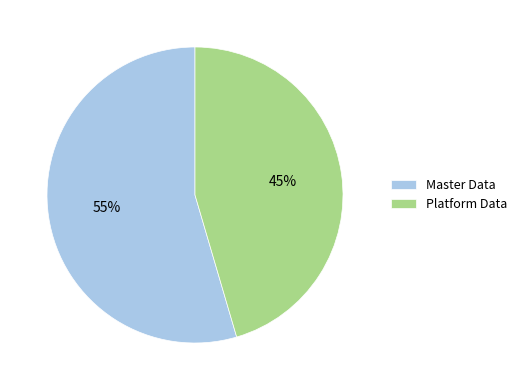

Combined, do Master Data and Platform Data account for over 50%?

Yes